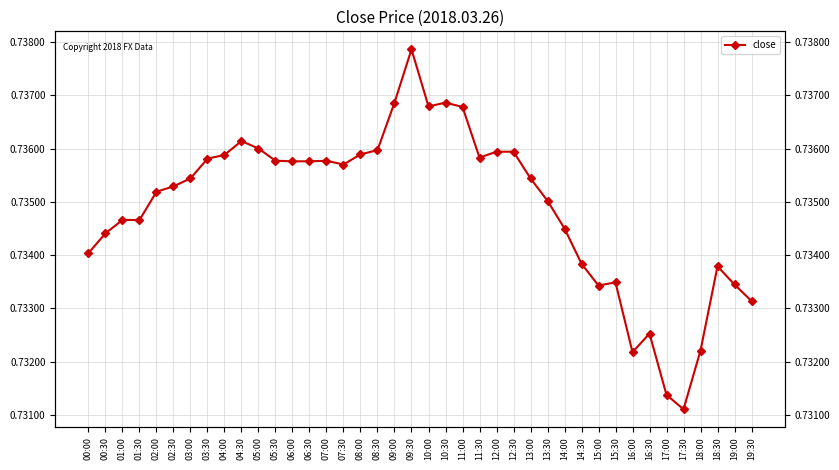

What is the value of the 12th point from the left?

0.7